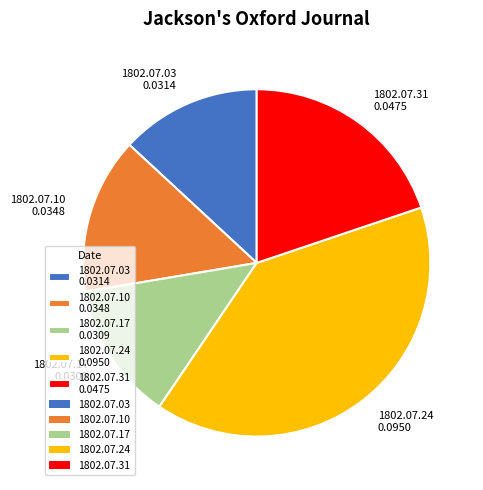

Is the sum of 1802.07.10 and 1802.07.31 greater than half?

No